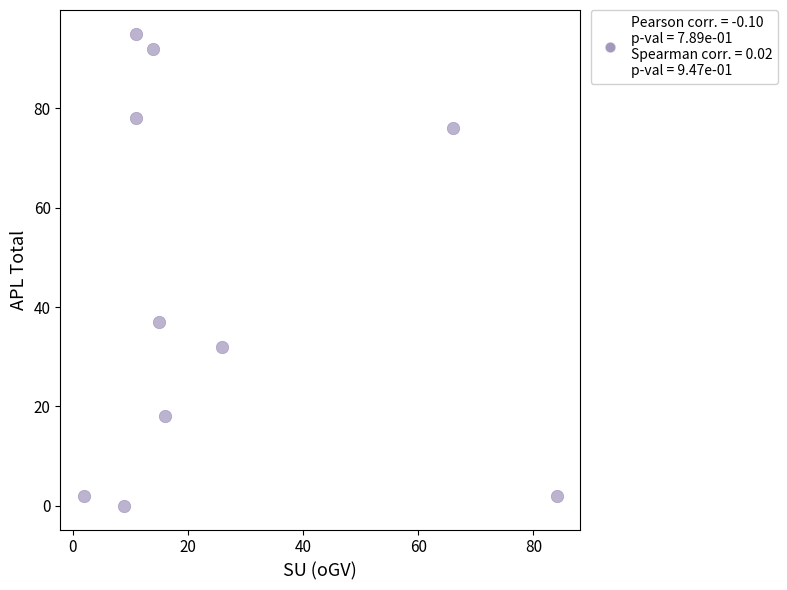

What Y value in the scatter plot is closest to 47?

37